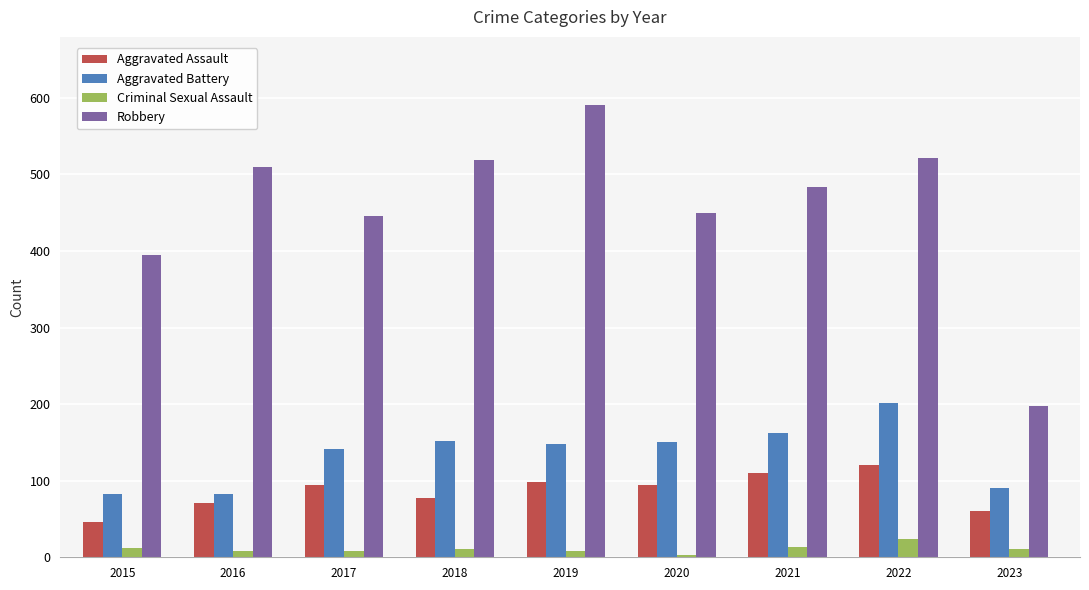

Which series has the largest total across all categories?

Robbery